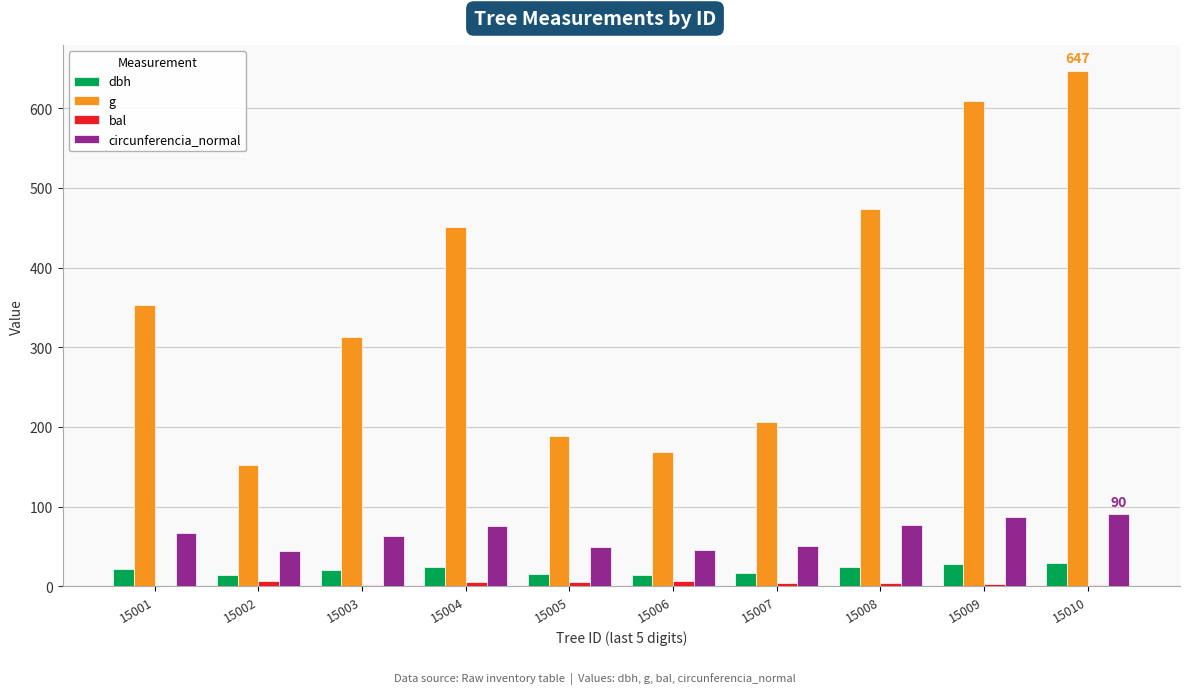

Which series has the largest total across all categories?

g